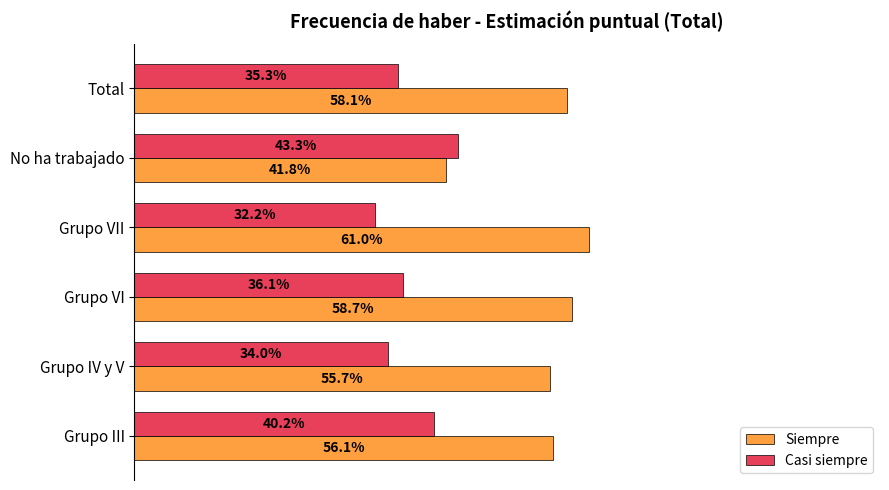

Which series has the largest total across all categories?

Siempre